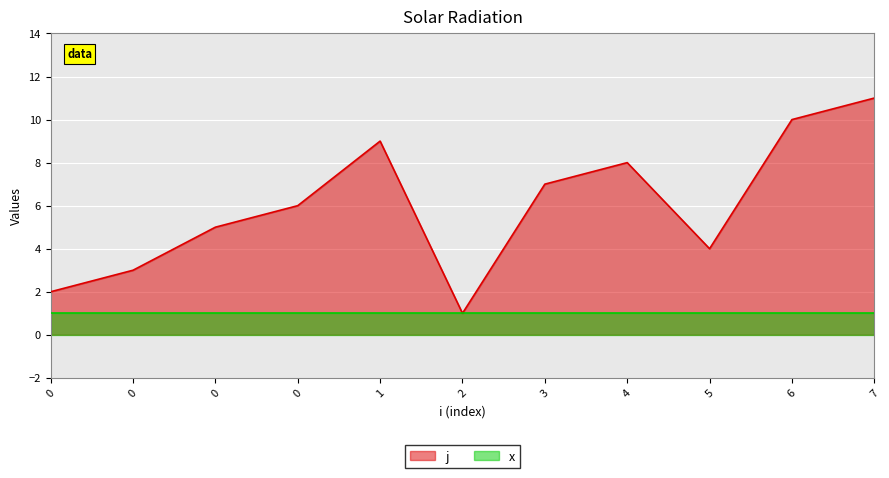

How many lines are shown in the chart?

2